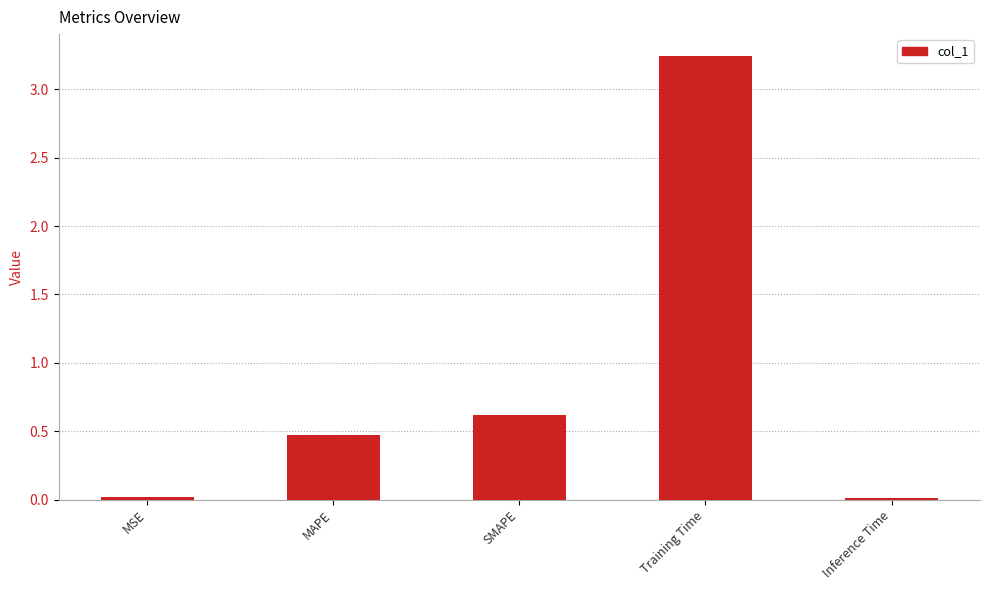

Is it true that the value at SMAPE is 0.6?

True